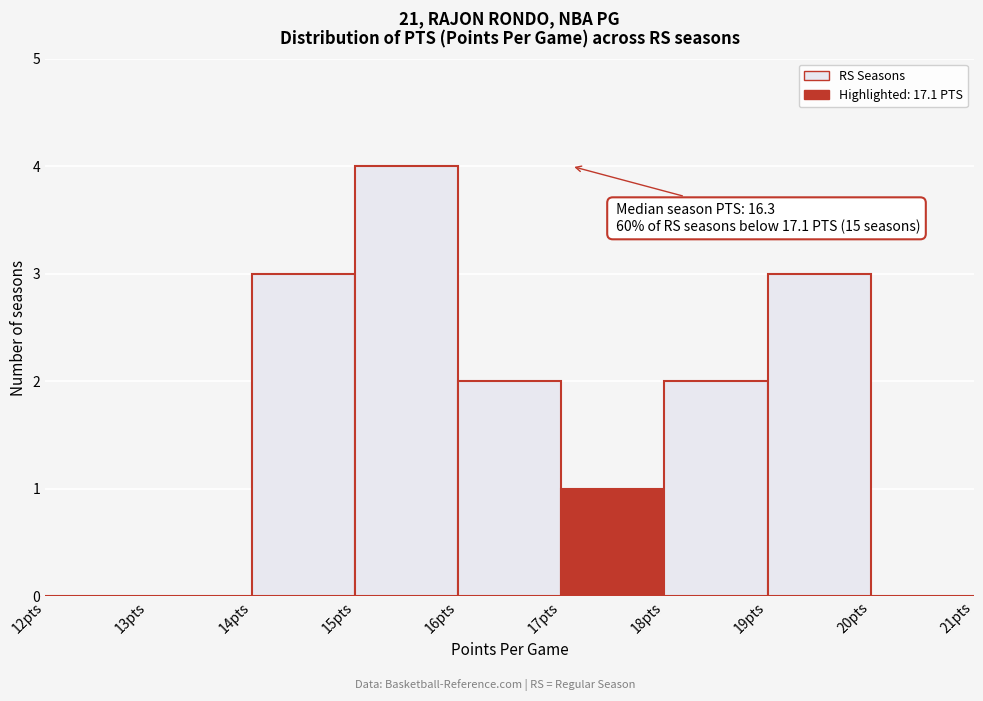

Which range on the x-axis has the tallest bar?

15 to 16